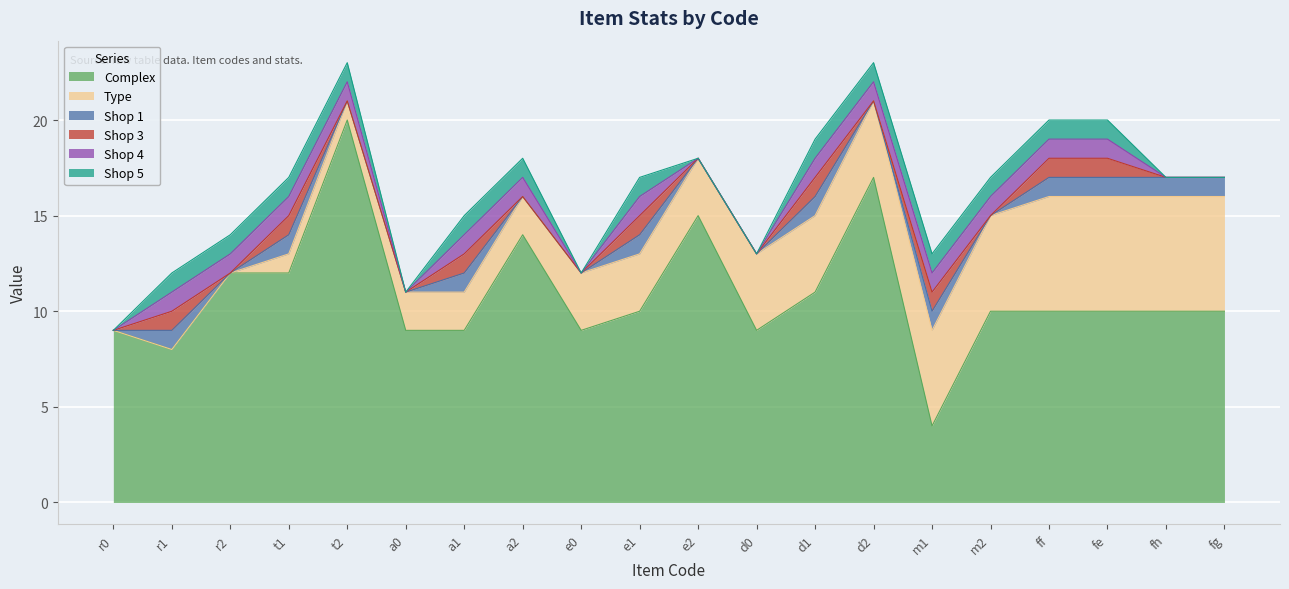

What is the difference between the maximum and minimum values in the Type series?

6